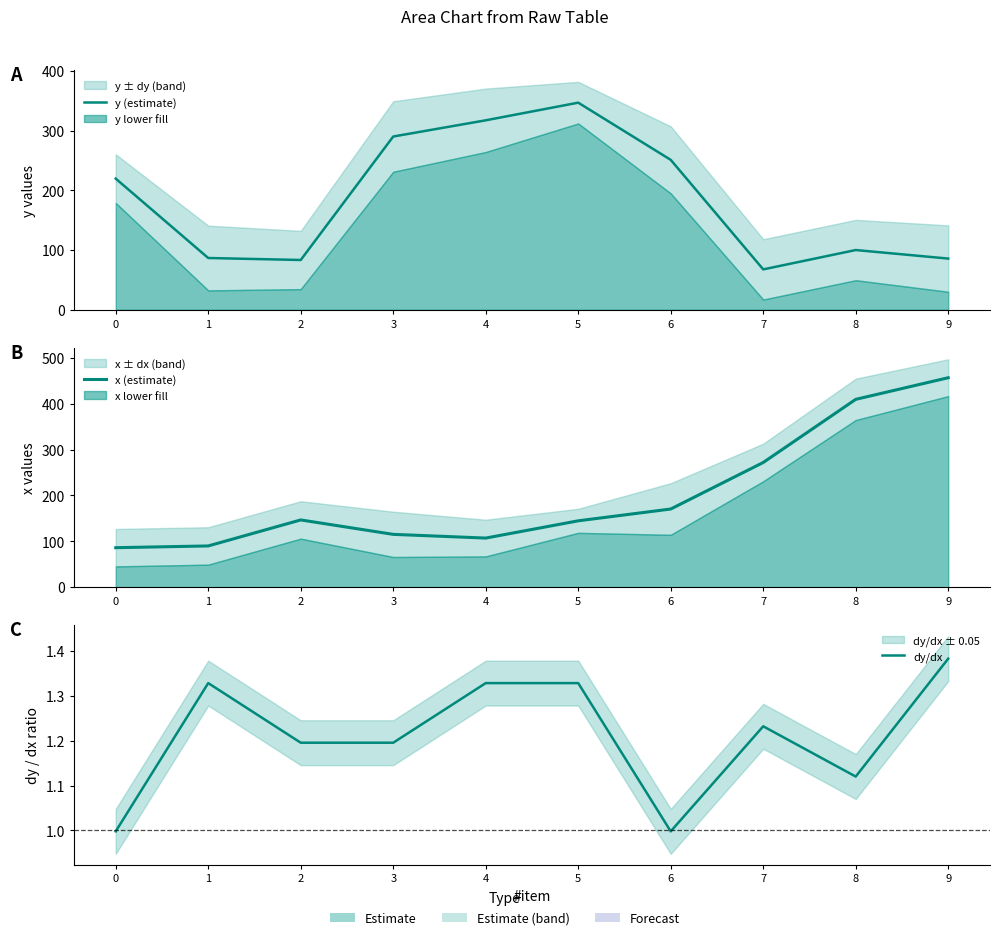

At which category does x (estimate) reach its first local peak?

2